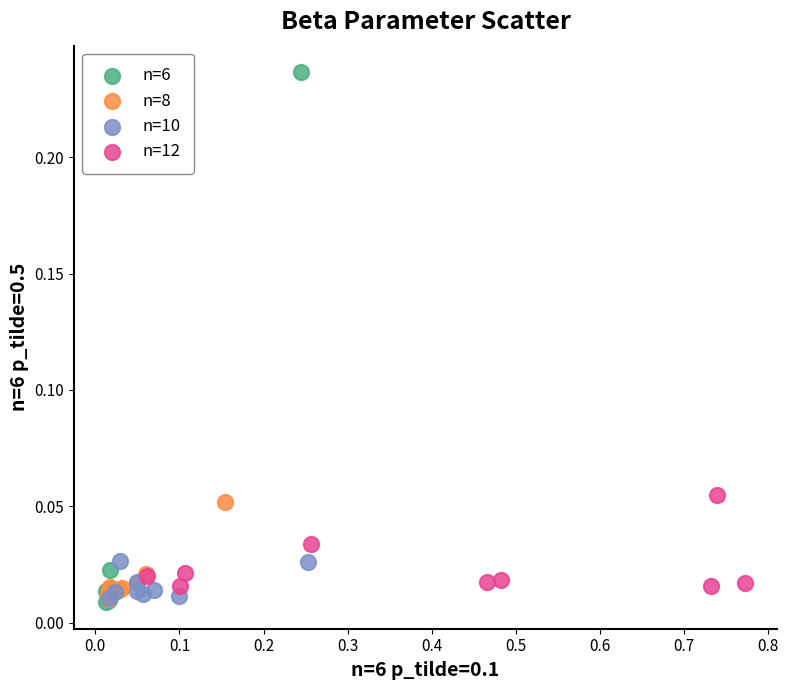

Which series contains the highest Y value?

n=6